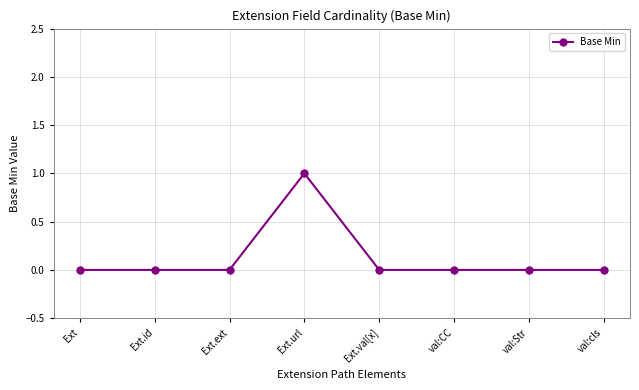

What is the maximum value shown in the chart?

1